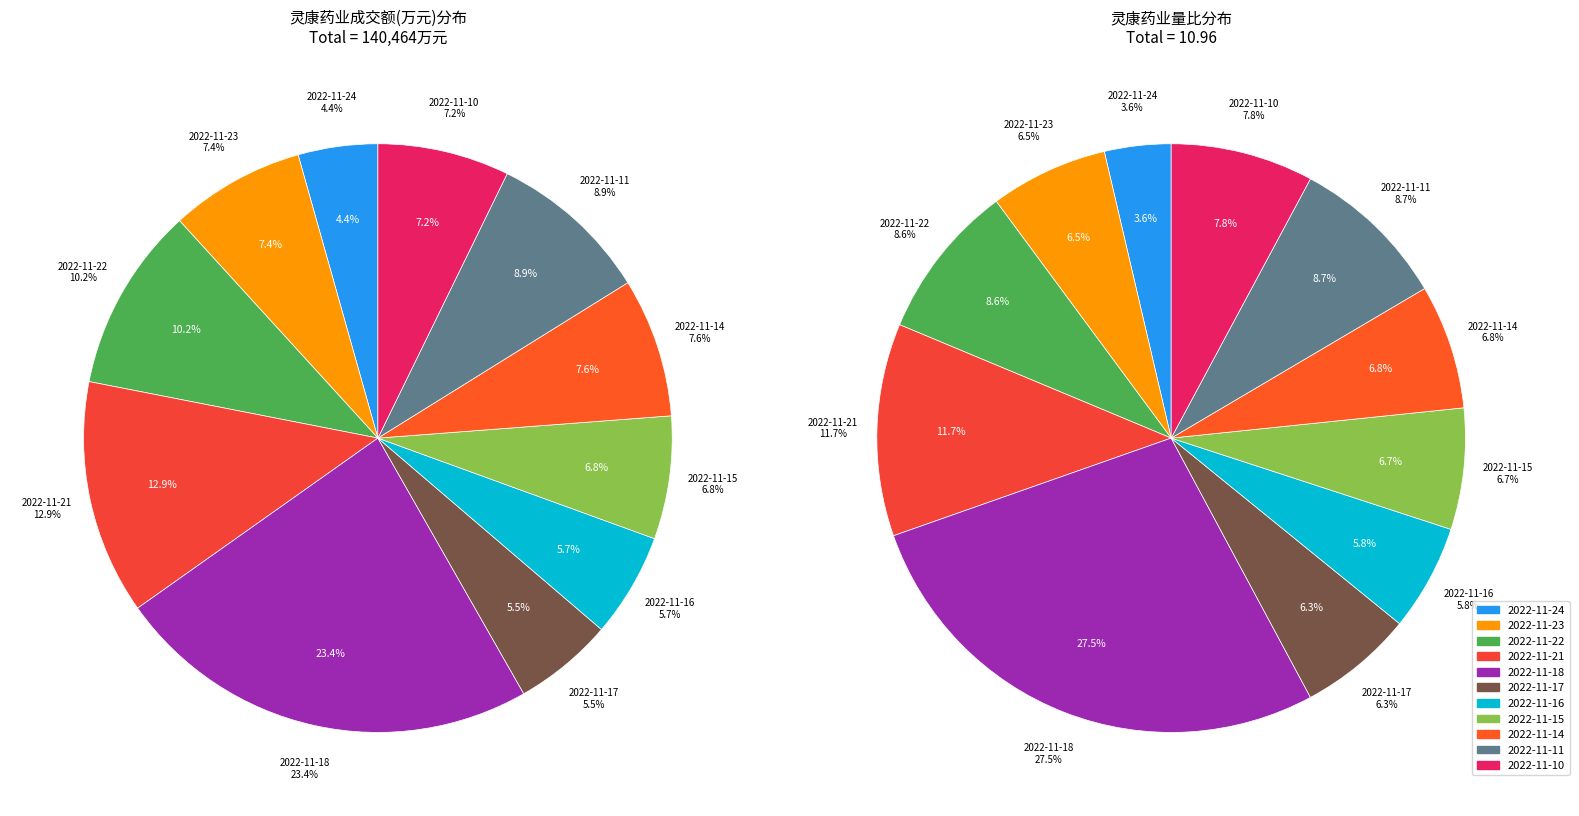

How many slices are in this pie chart?

11